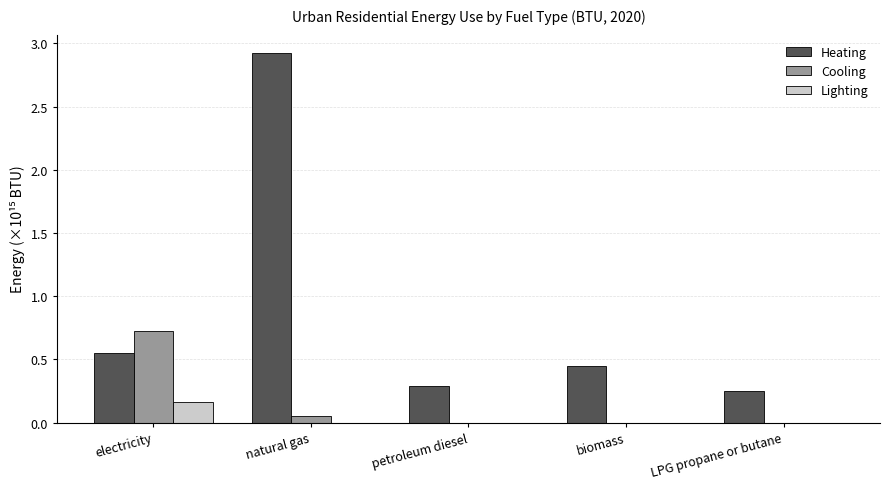

Where is Heating nearest to the value 1?

electricity